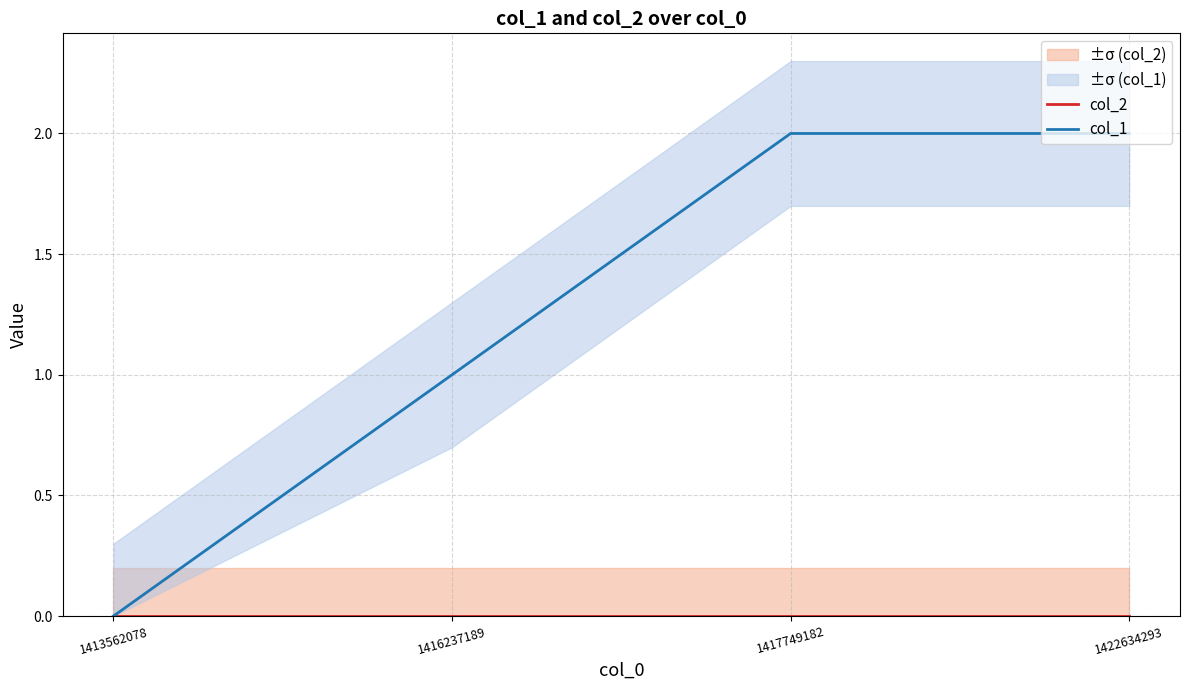

Read the col_1 value at 1422634293.

2